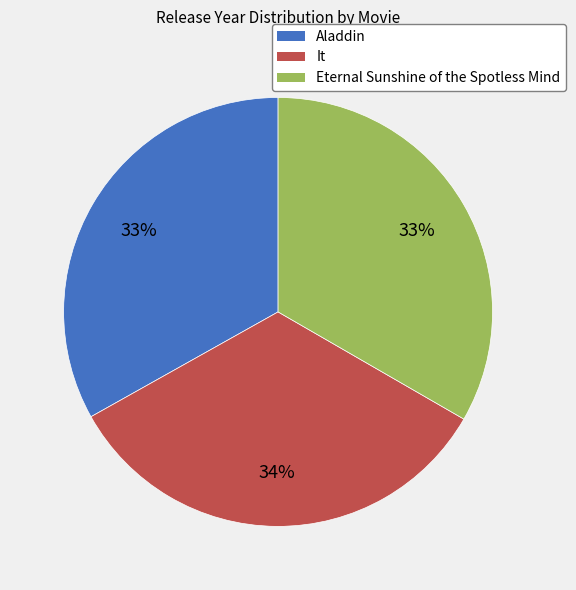

Combined, do Aladdin and Eternal Sunshine of the Spotless Mind account for over 50%?

Yes